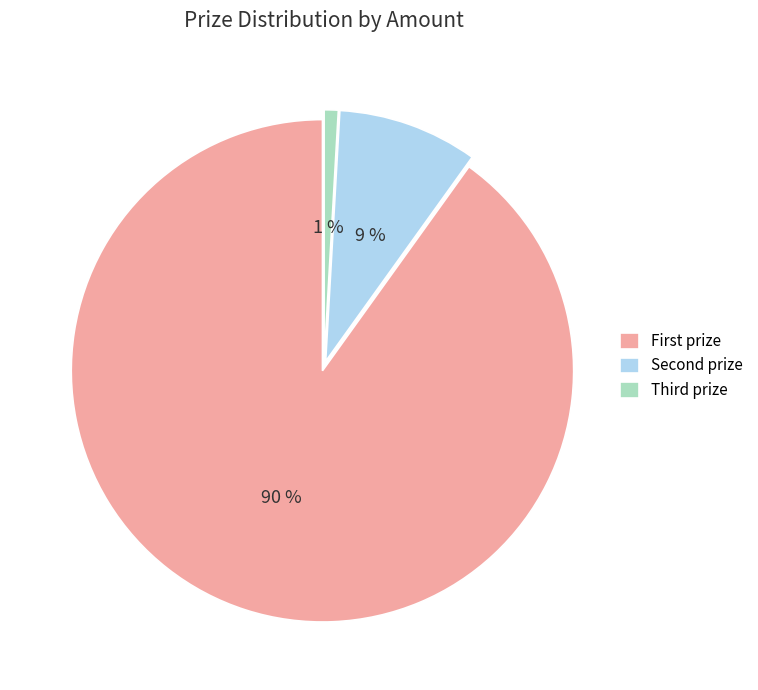

How many slices are in this pie chart?

3